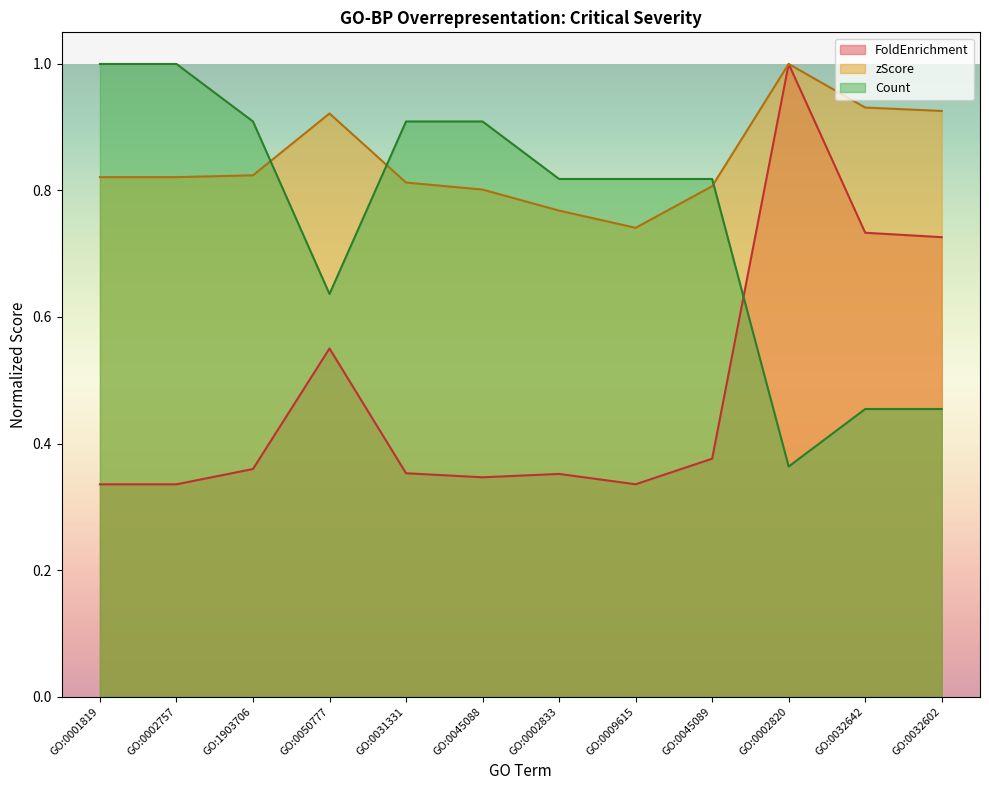

What is the sum of all zScore values?

10.2